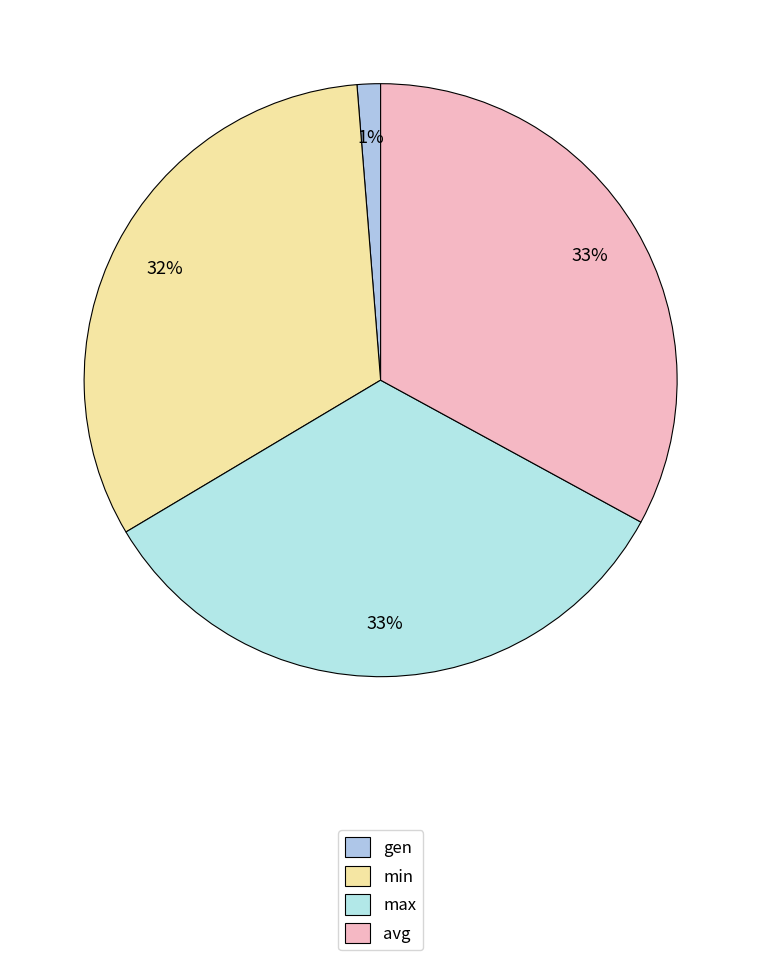

How many slices are in this pie chart?

4